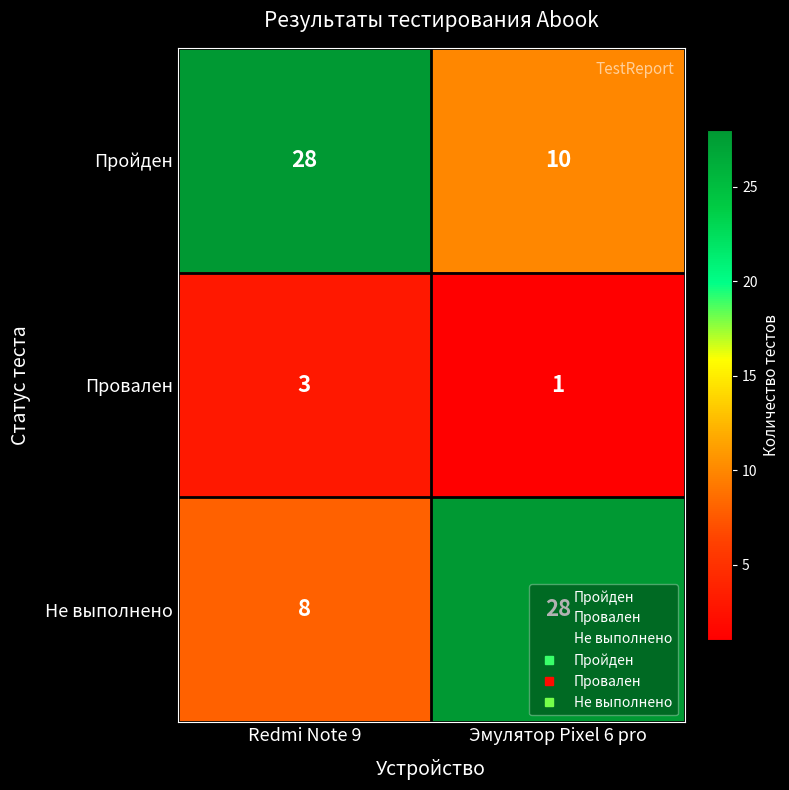

Is the value of Не выполнено at Эмулятор Pixel 6 pro greater than the value of Пройден at Эмулятор Pixel 6 pro?

Yes